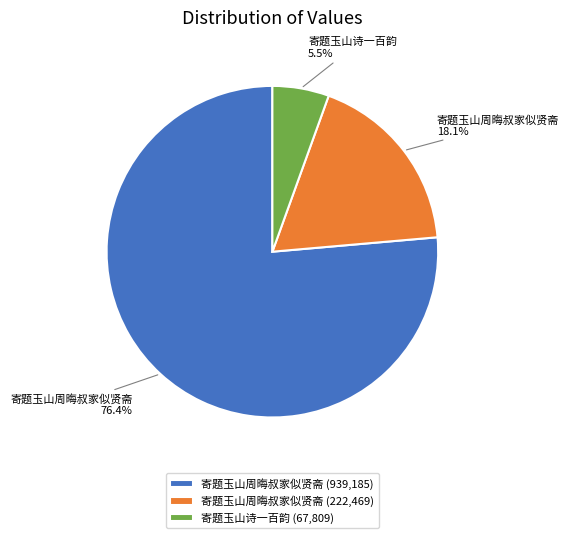

Which slice is the smallest?

寄题玉山诗一百韵 (67,809)